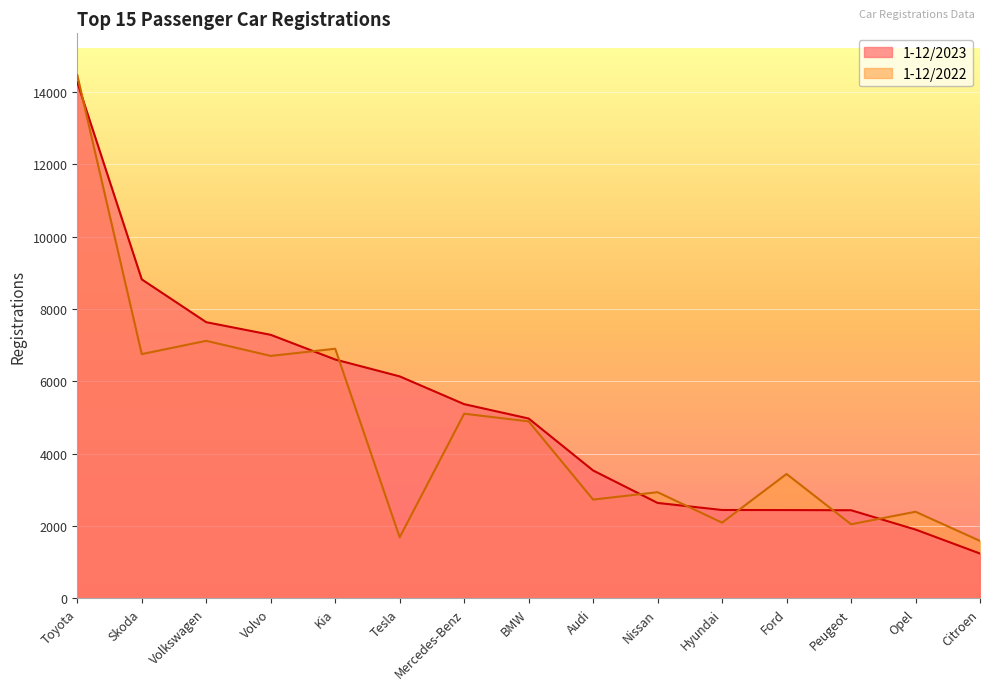

Read the 1-12/2023 value at Skoda, to the nearest 100.

8800